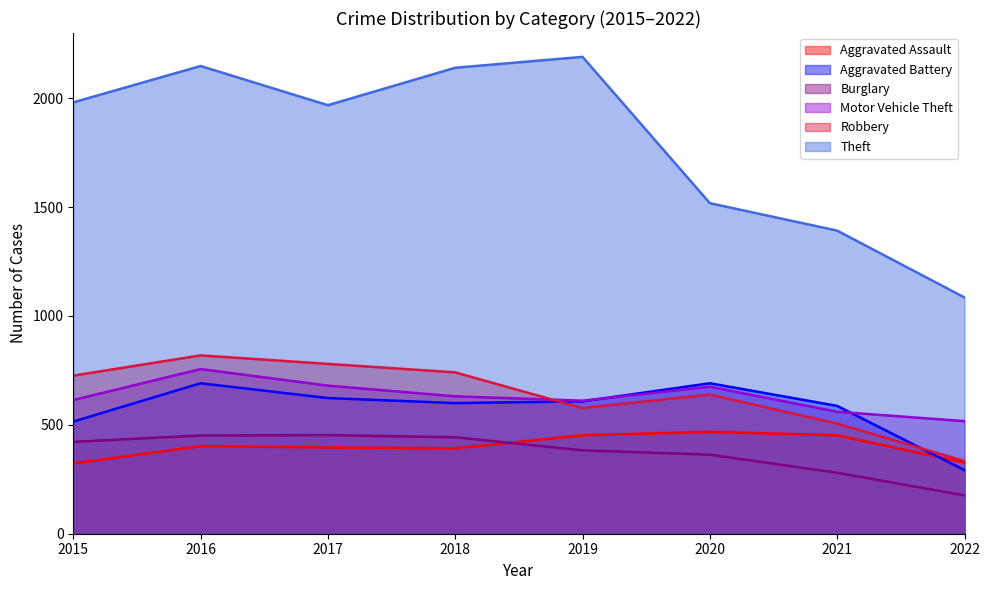

Reading right to left, what are all the values shown in this chart?

Aggravated Assault: 2022=327	2021=452	2020=468	2019=452	2018=392	2017=396	2016=402	2015=323
Aggravated Battery: 2022=292	2021=587	2020=691	2019=608	2018=600	2017=623	2016=691	2015=515
Burglary: 2022=176	2021=280	2020=363	2019=383	2018=443	2017=453	2016=451	2015=422
Motor Vehicle Theft: 2022=517	2021=560	2020=675	2019=611	2018=631	2017=680	2016=756	2015=614
Robbery: 2022=334	2021=506	2020=639	2019=577	2018=741	2017=780	2016=819	2015=726
Theft: 2022=1085	2021=1392	2020=1518	2019=2190	2018=2140	2017=1968	2016=2148	2015=1981